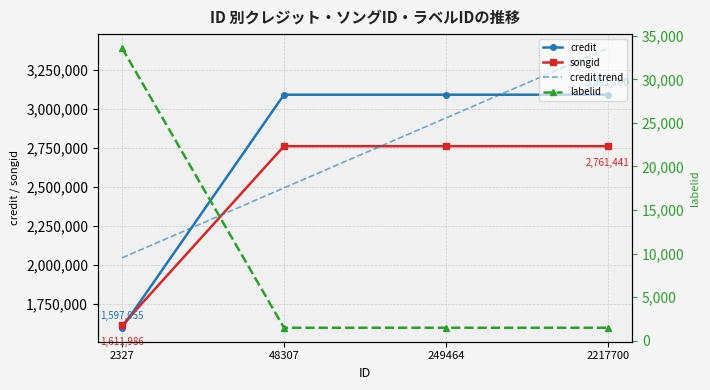

True or false: credit has more than 0 interior local peaks.

False